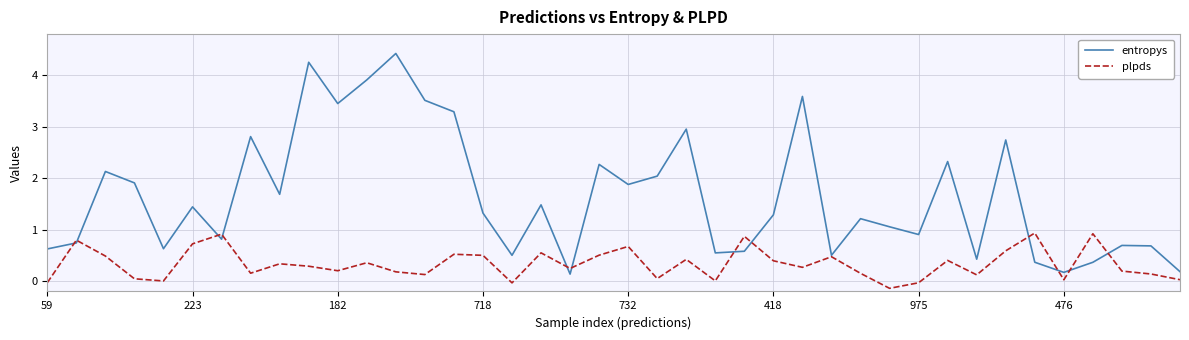

How many series are shown in this chart?

2